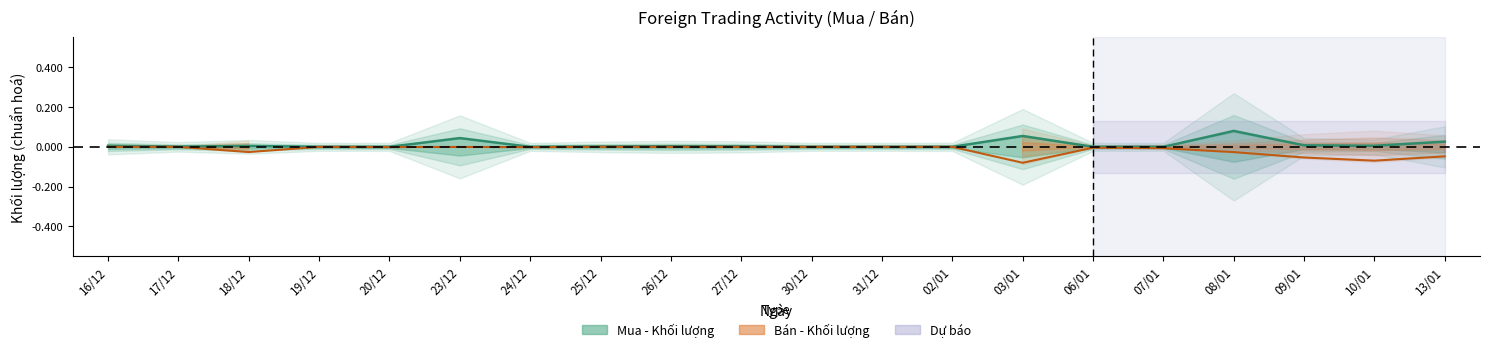

What position from the left is 23/12?

6